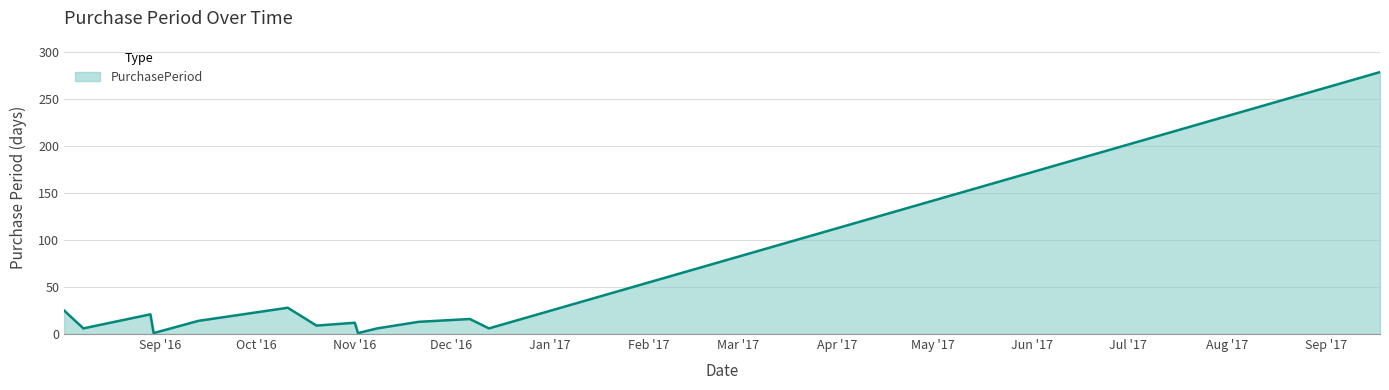

What is the greatest value displayed?

279